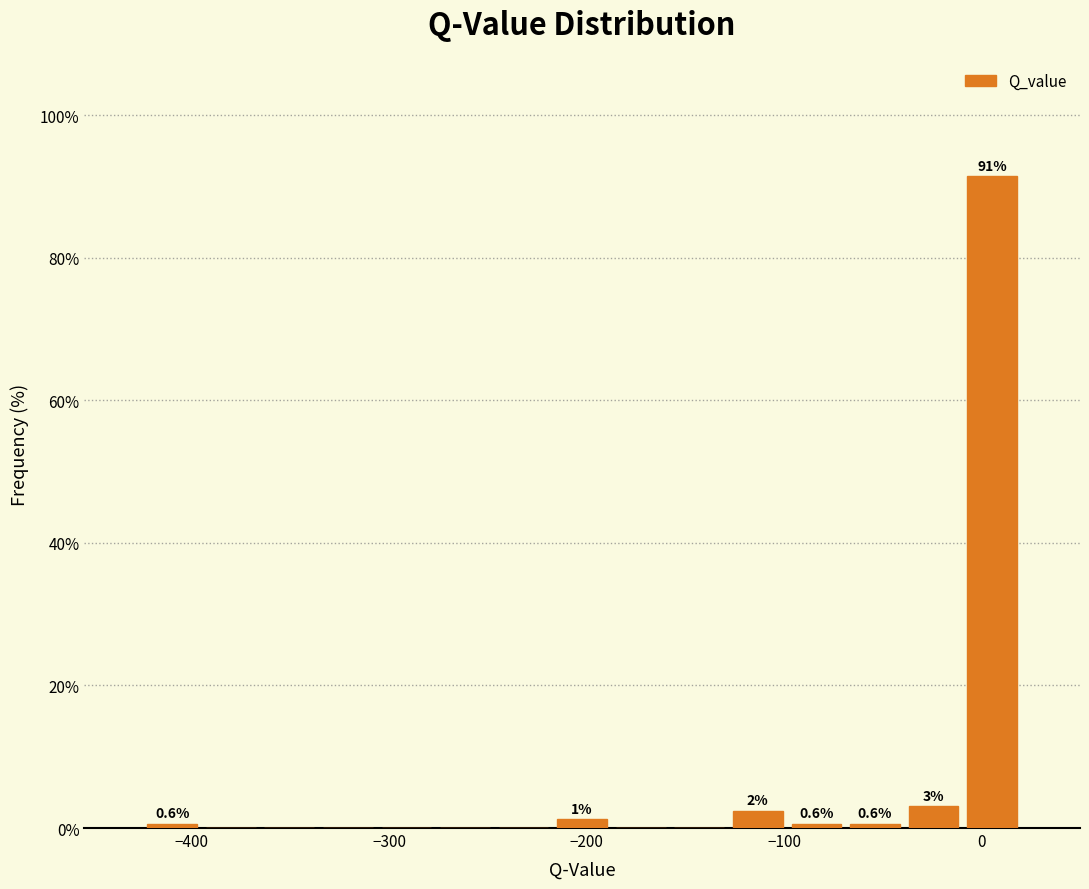

Around what value on the x-axis is the tallest bar? Give the approximate position of its centre, as read against the axis.

10